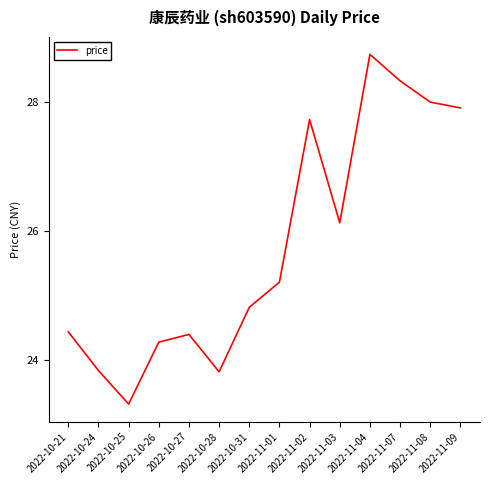

Which label corresponds to the largest value in the chart?

2022-11-04